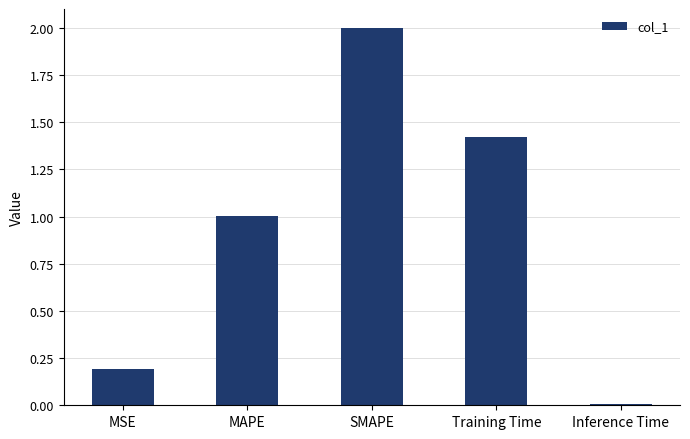

The value at MSE is 0.3. True or false?

False